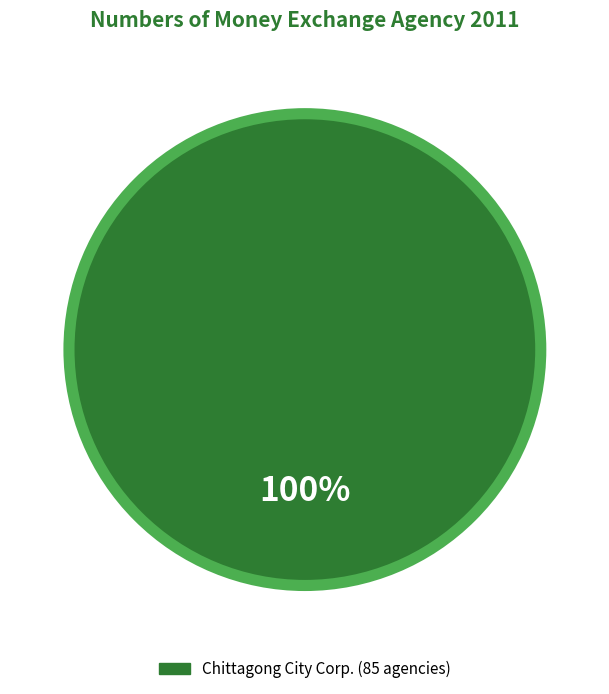

Does any single category account for the majority?

Yes